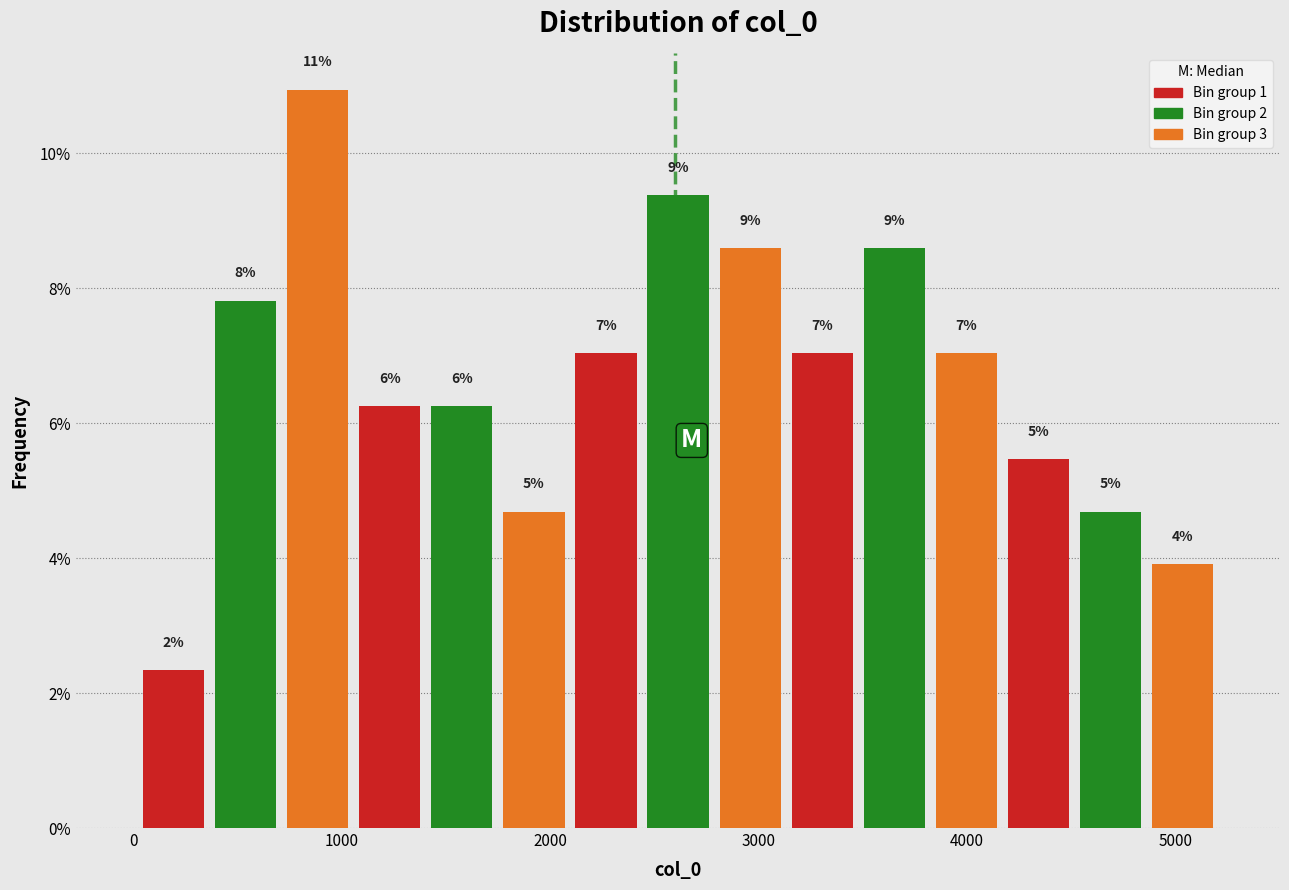

Around what value on the x-axis is the tallest bar? Give the approximate position of its centre, as read against the axis.

900